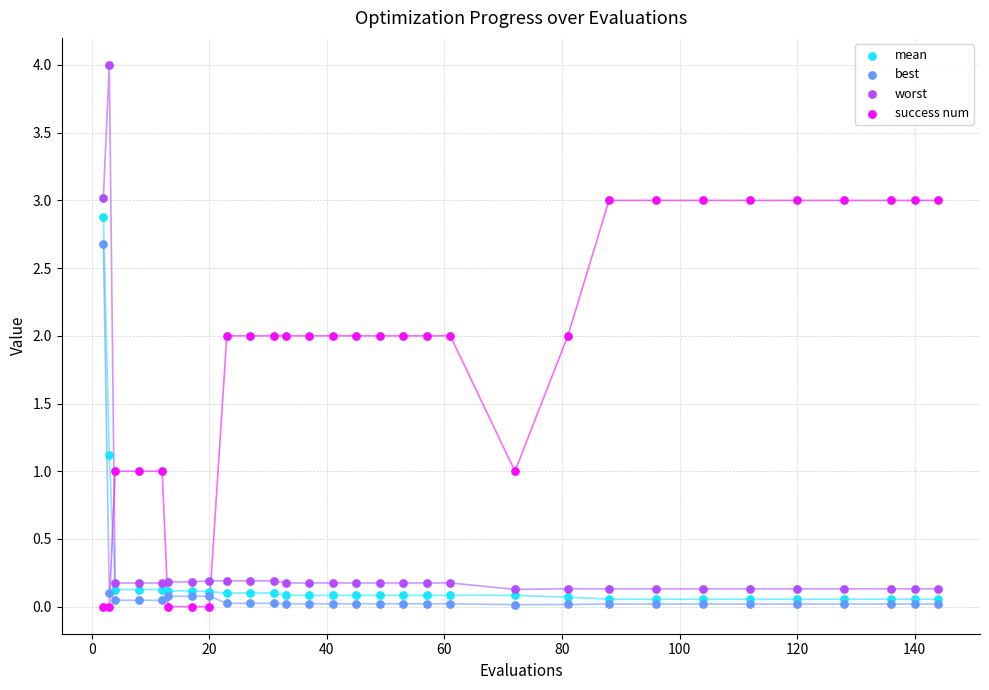

Which series contains the lowest Y value?

success num